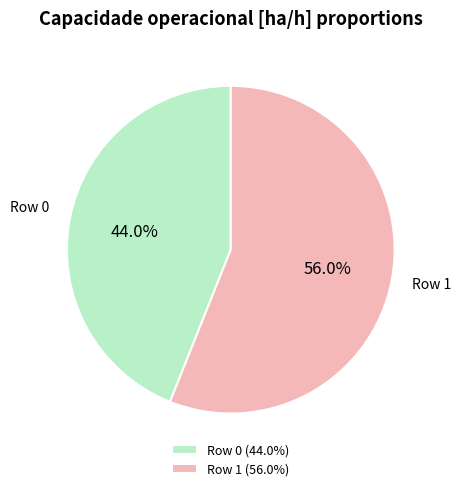

Count the number of slices in the pie.

2